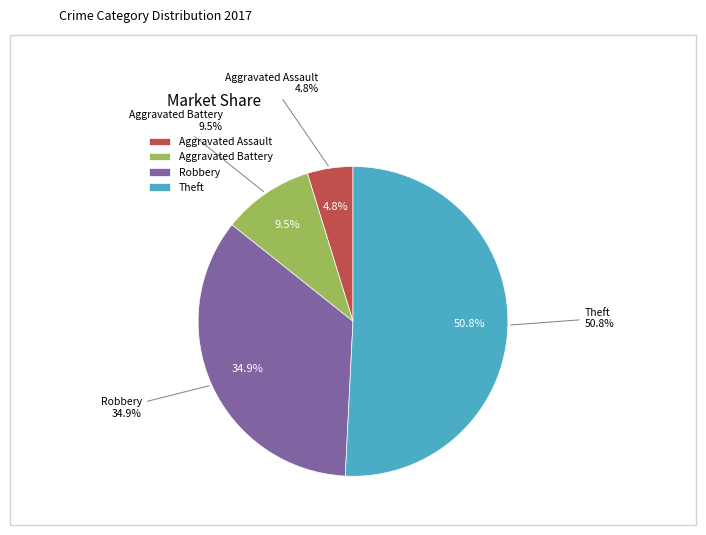

Count the number of slices in the pie.

4